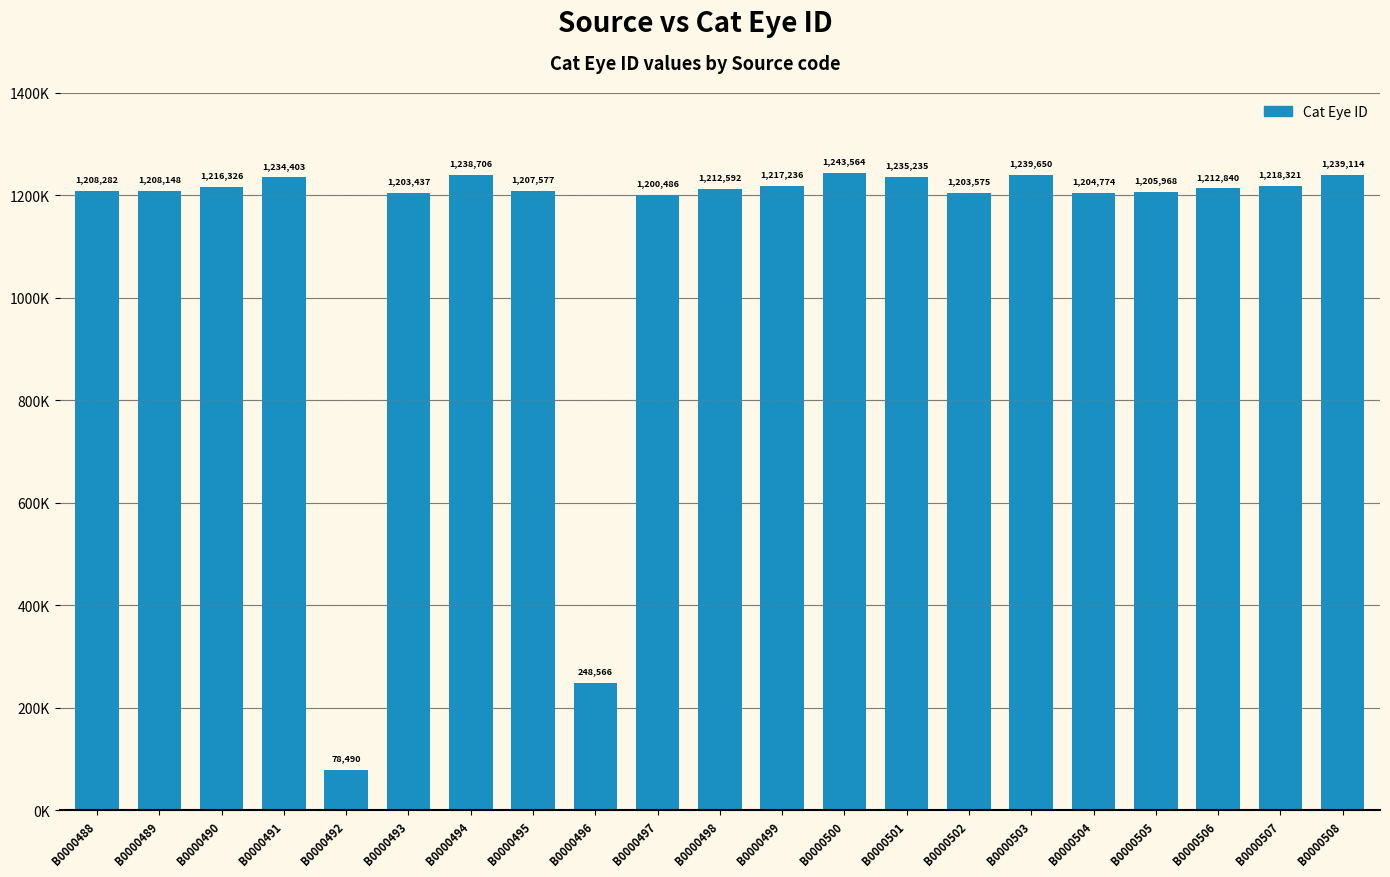

How many bars are there in total?

21